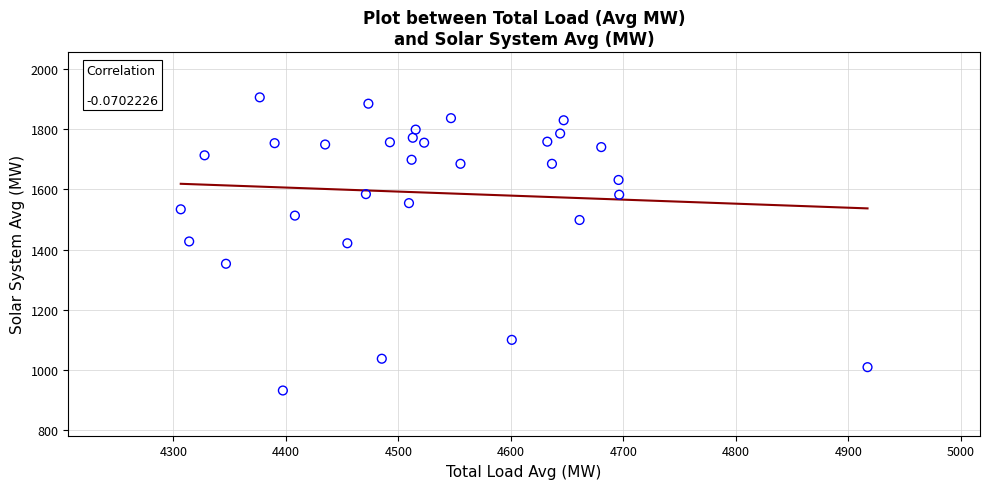

What is the range of Y values (max minus min)?

972.4